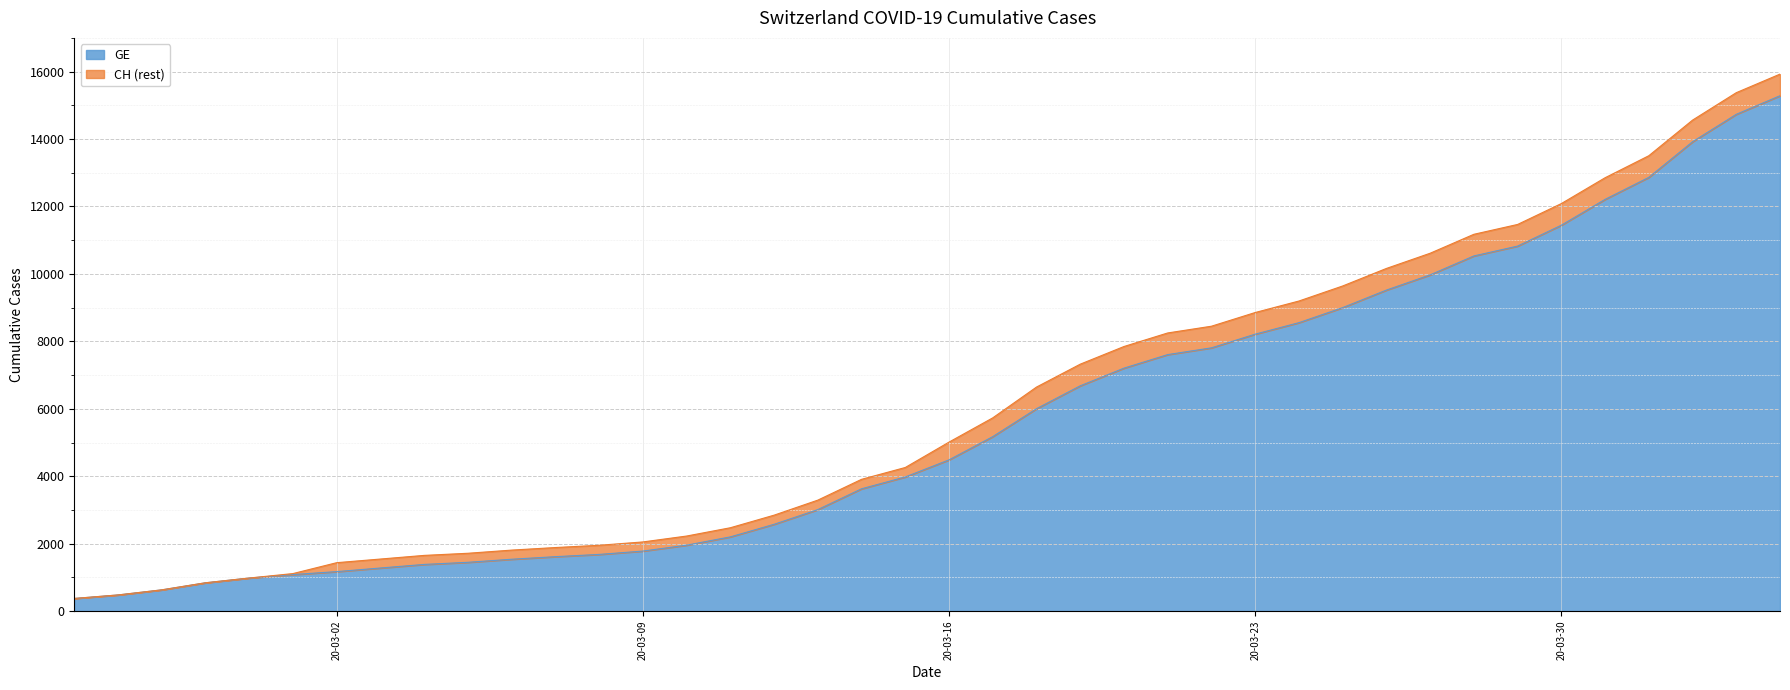

What is the maximum value for GE?

15284